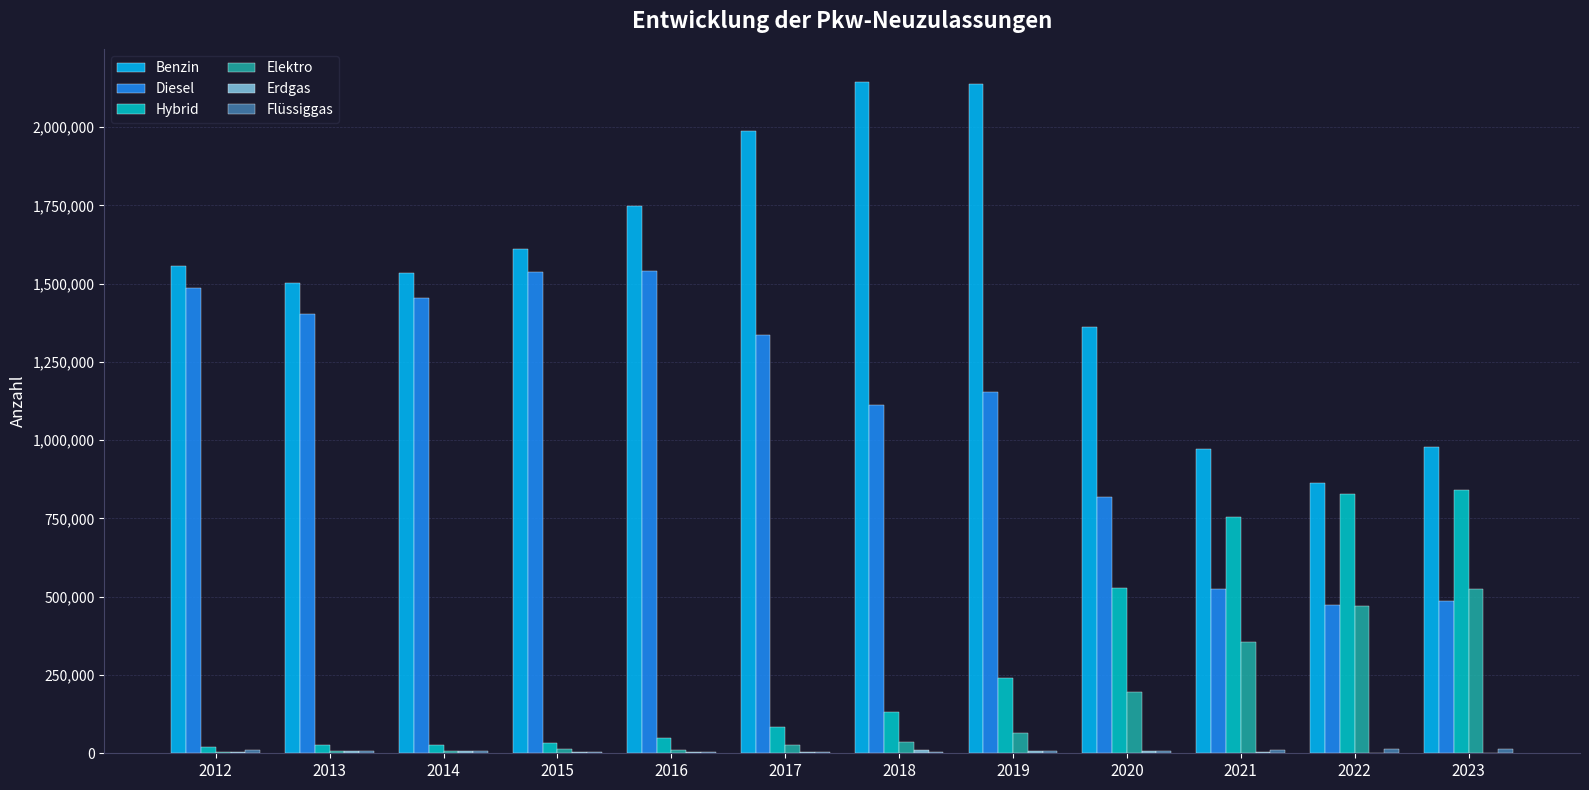

What is the maximum value for Diesel?

1539596